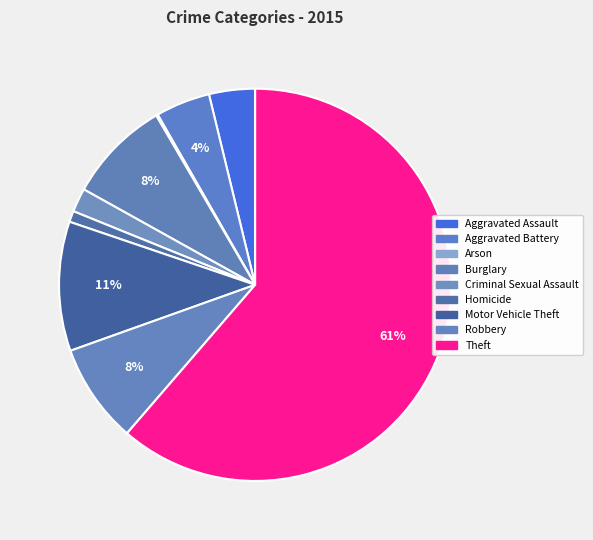

What percentage is the Motor Vehicle Theft slice, to the nearest percent?

11%